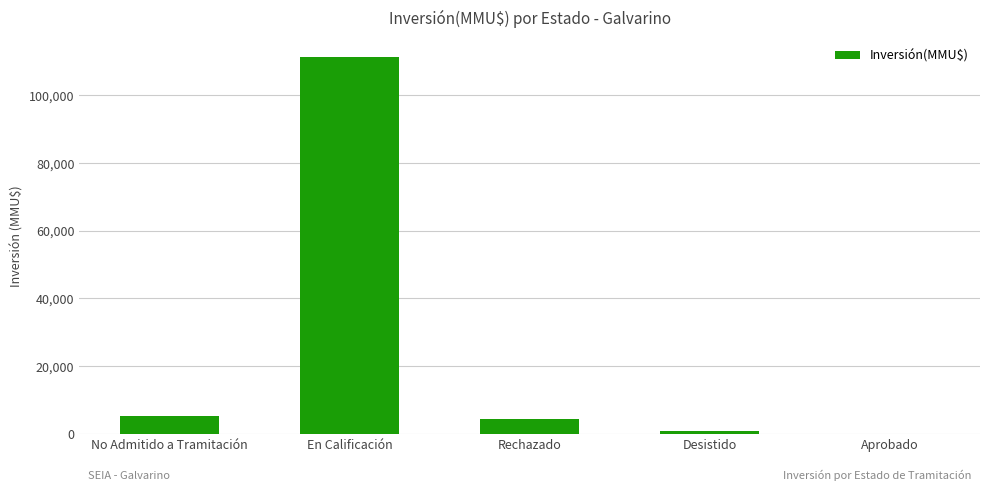

What is the sum of all values?

121555